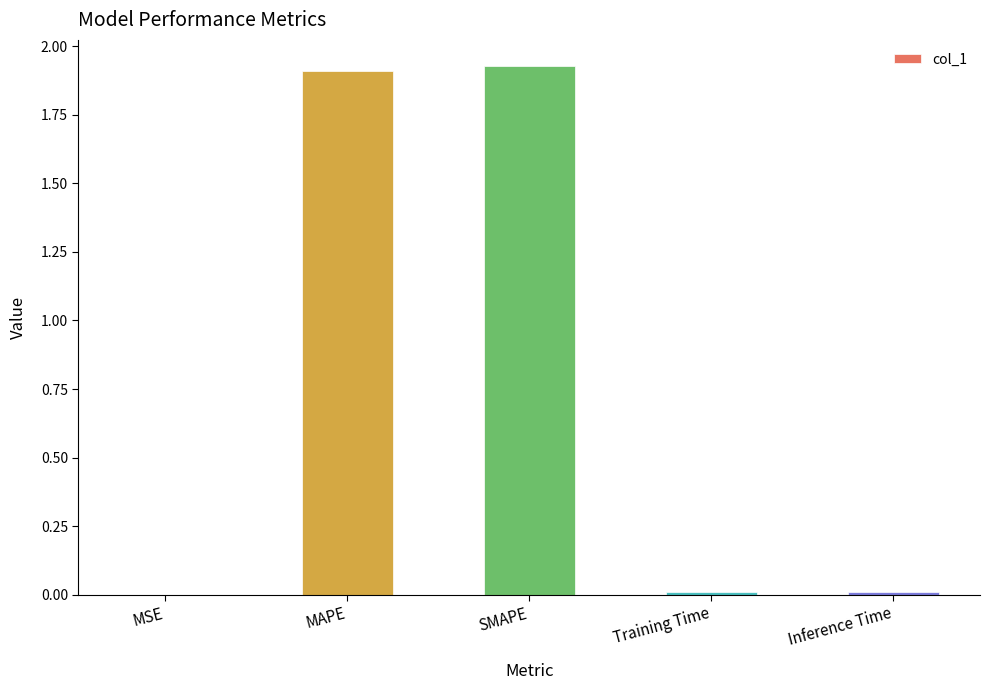

Are the bars horizontal?

No